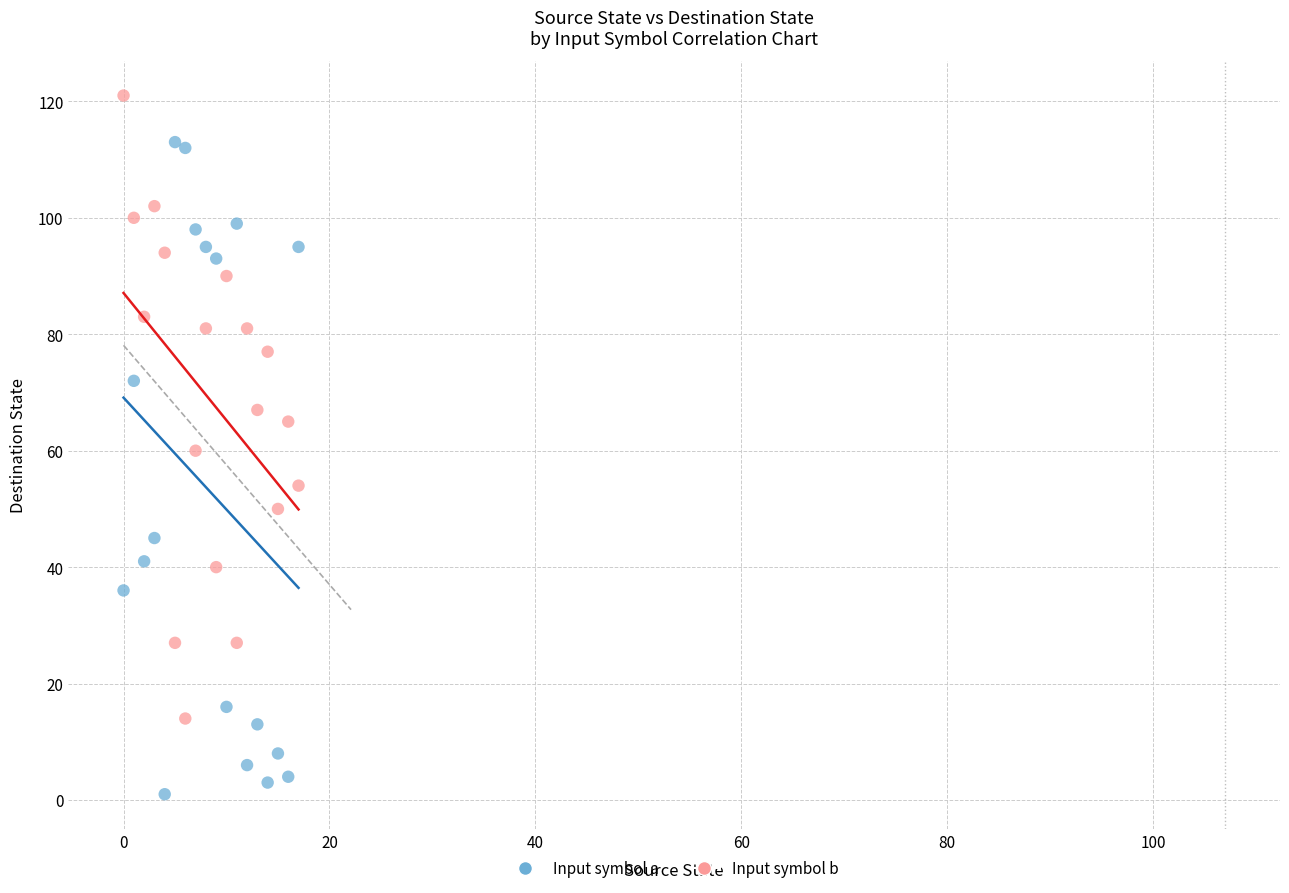

Which series reaches the minimum Y coordinate?

Input symbol a